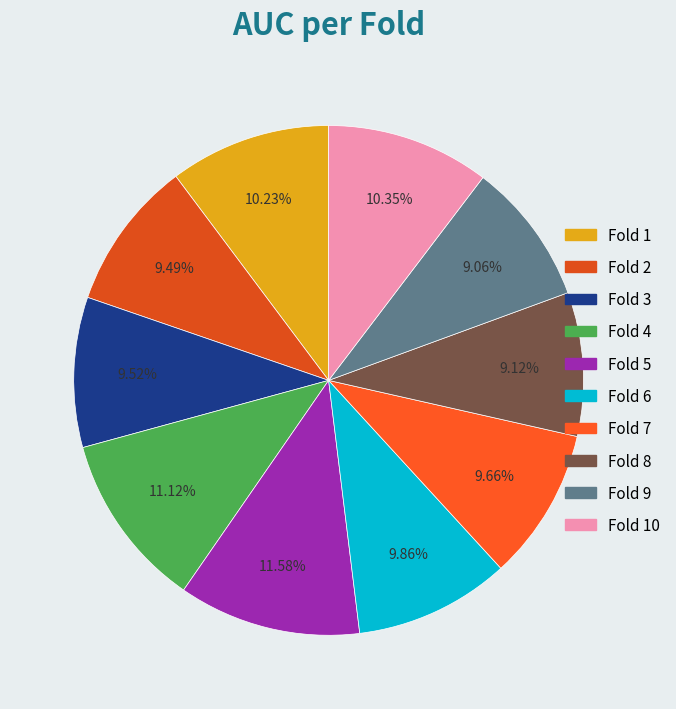

Count the number of slices in the pie.

10